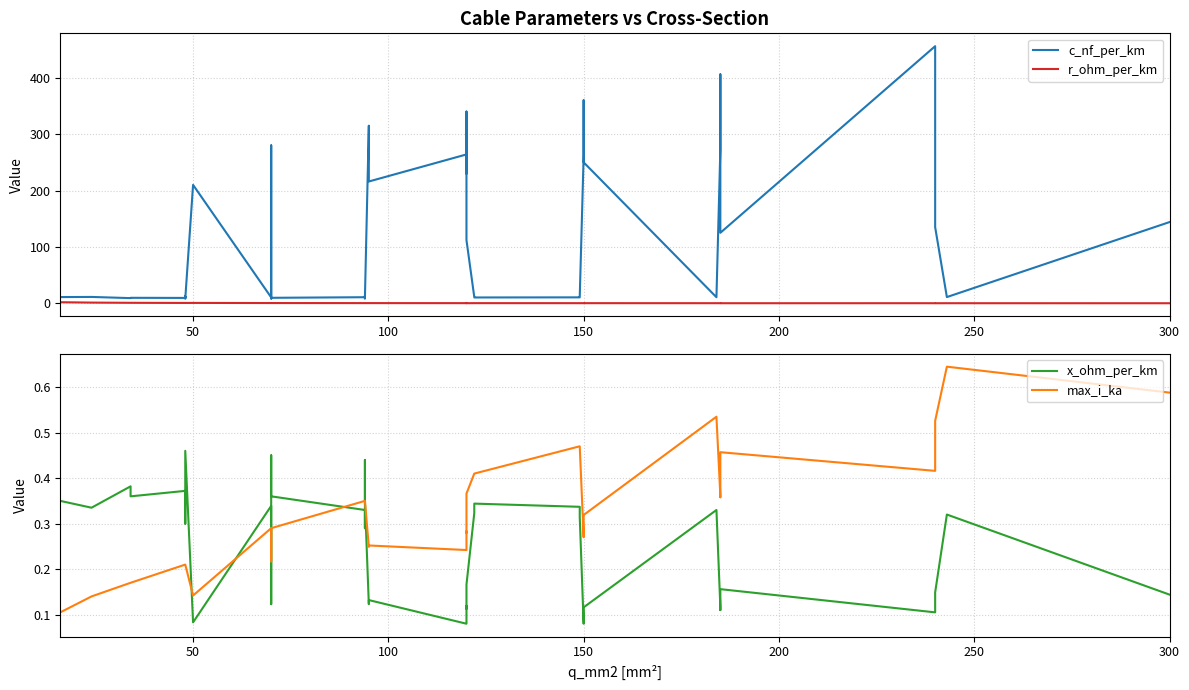

What is the maximum value for c_nf_per_km?

456.0